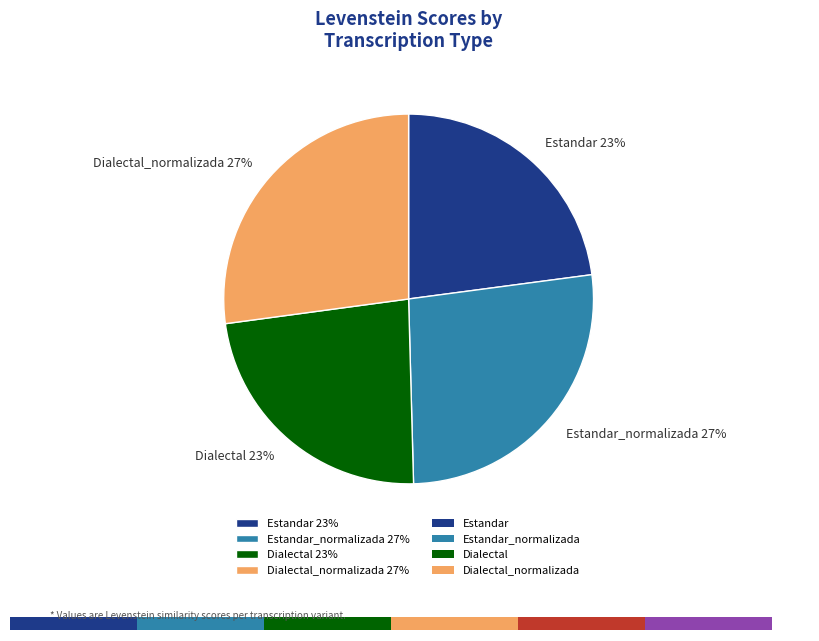

Is there a majority slice in this chart?

No